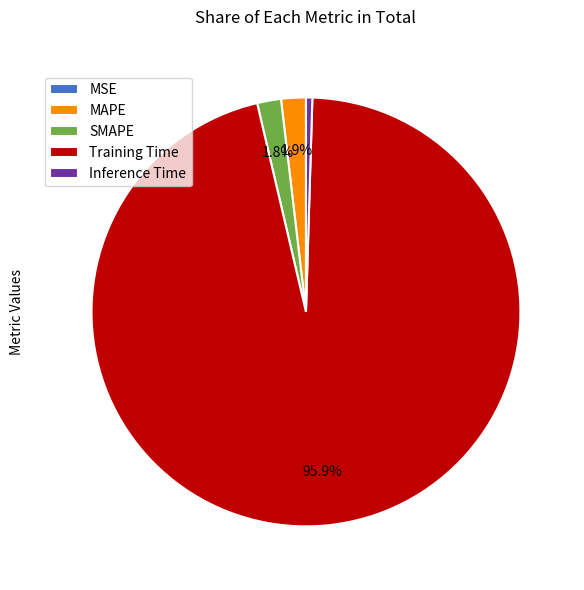

Is MAPE the majority of the pie?

No